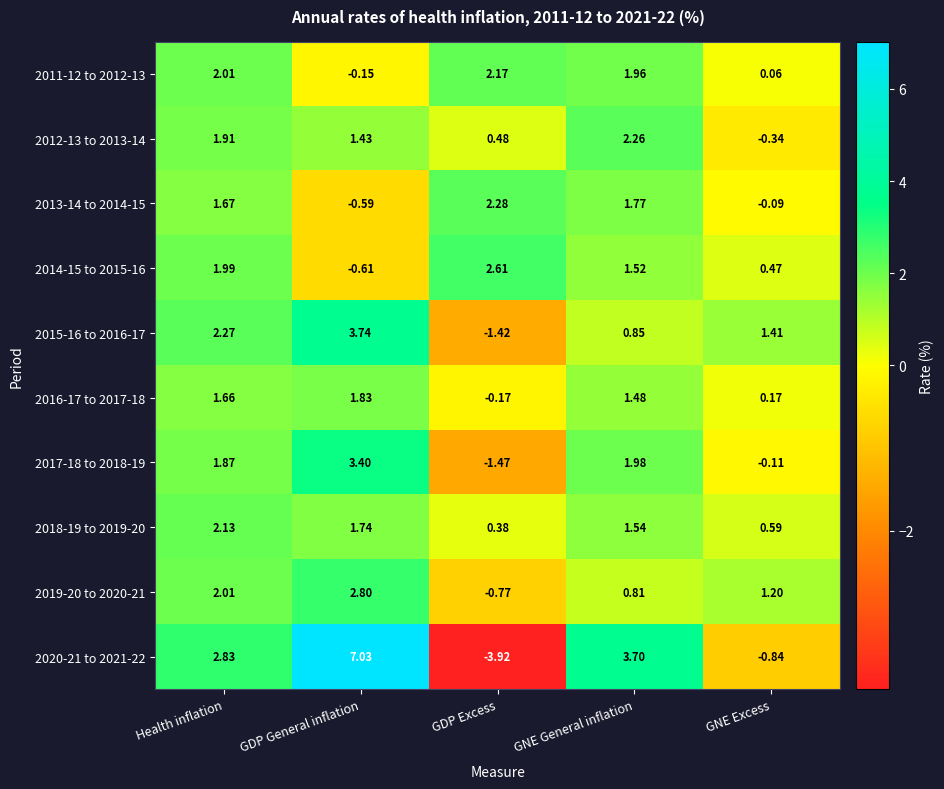

Is the value of 2012-13 to 2013-14 at GDP General inflation greater than the value of 2018-19 to 2019-20 at GDP General inflation?

No